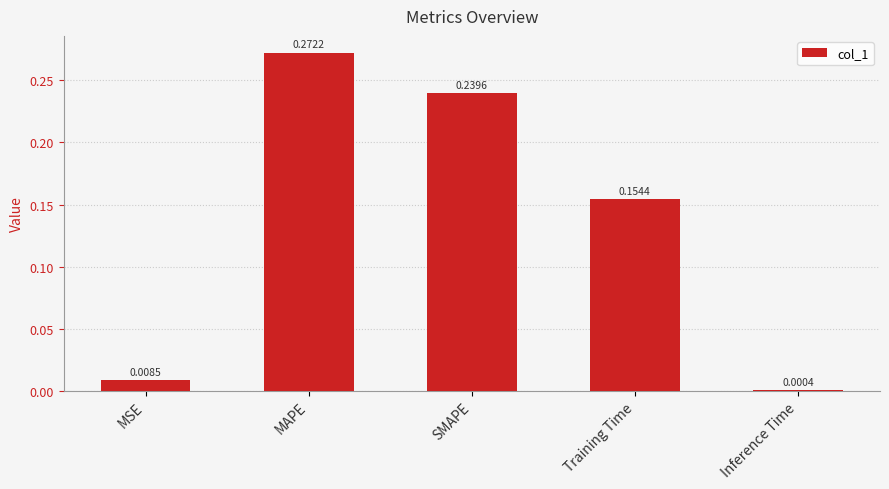

Which label corresponds to the largest value in the chart?

MAPE